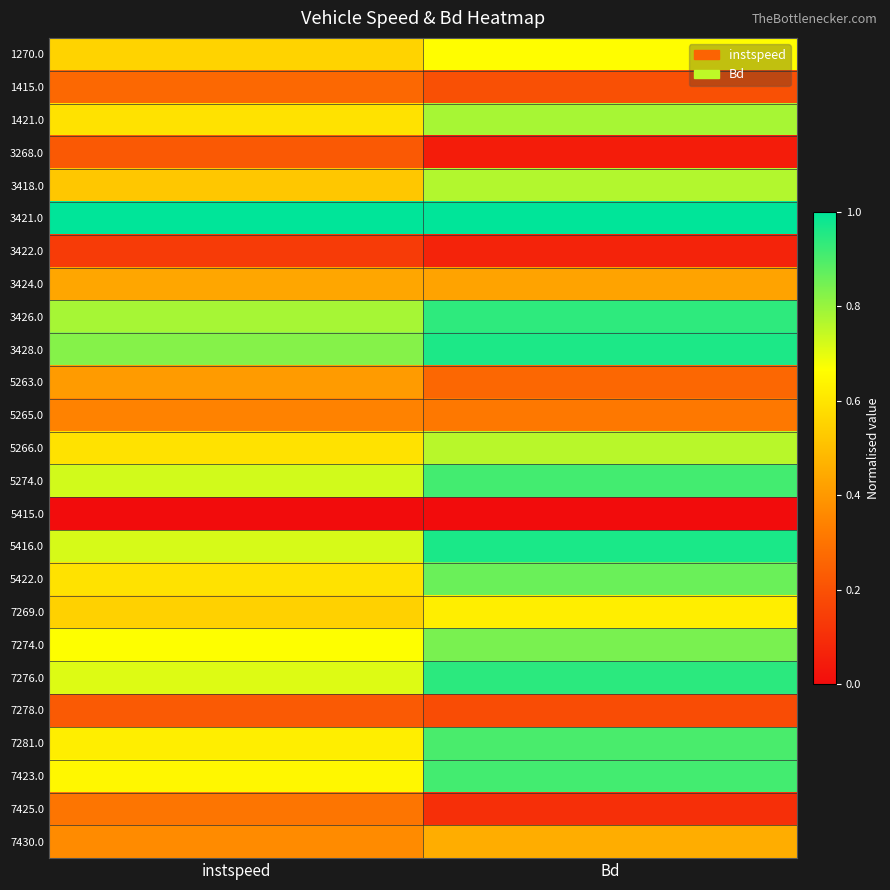

How many categories are shown in the chart?

2